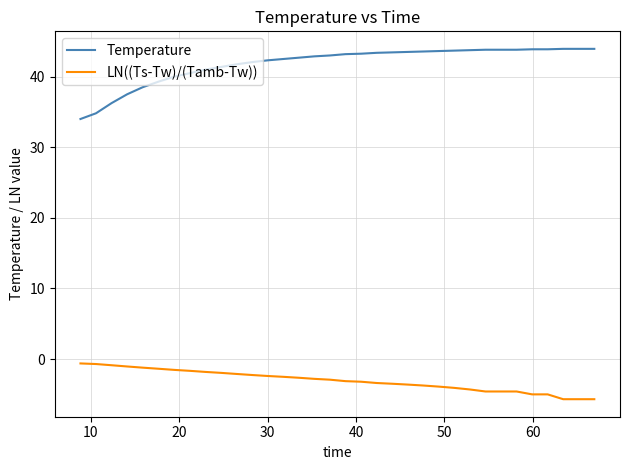

Is this an area chart (filled region under the line)?

No